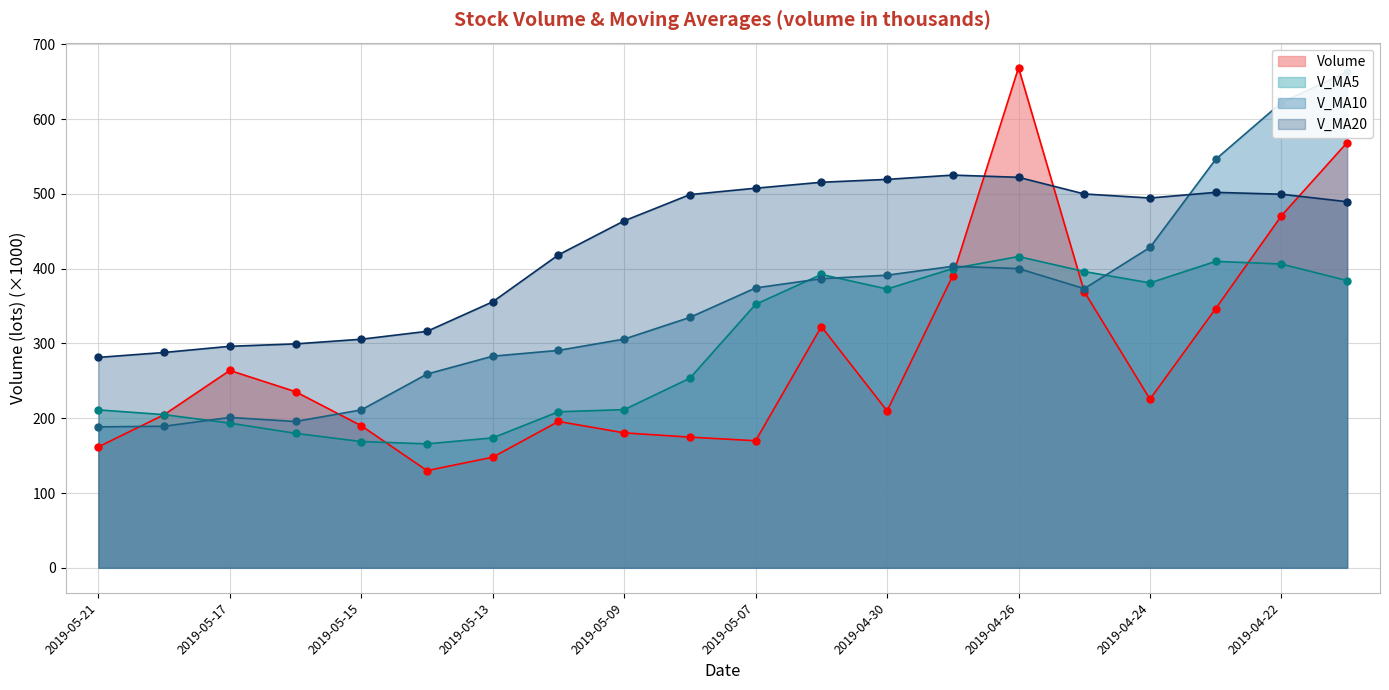

Which series has the largest total across all categories?

v_ma20